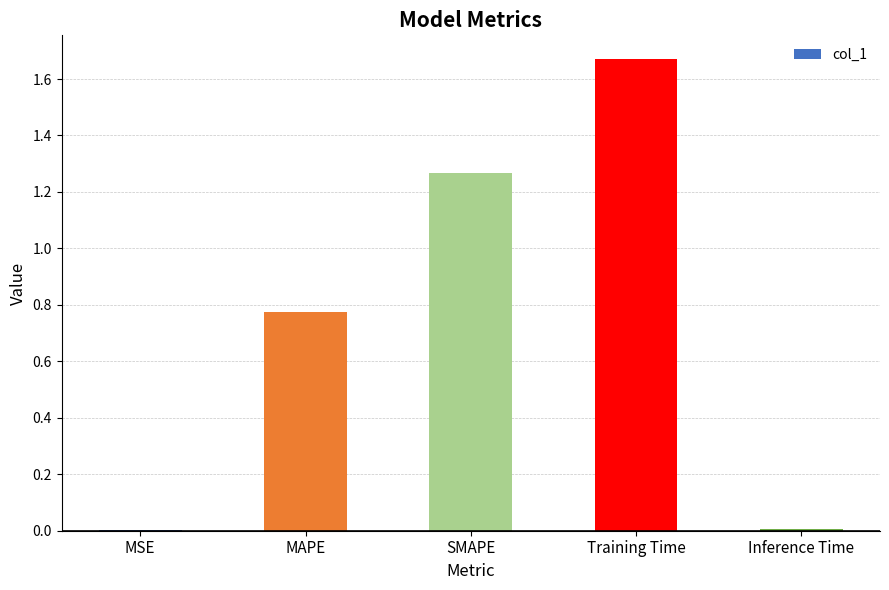

Are the bars grouped side by side (vs. stacked)?

No